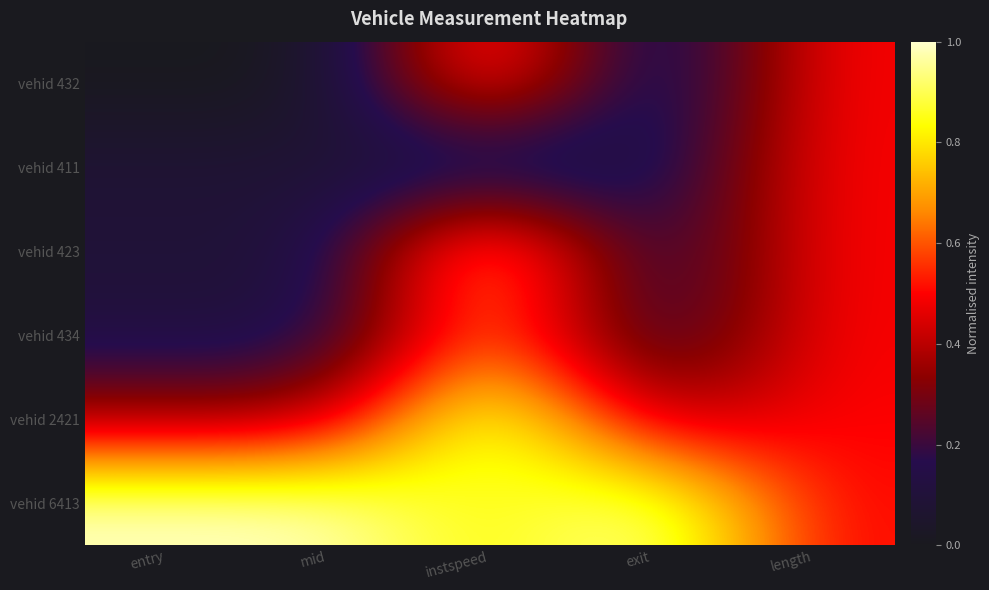

Reading right to left, extract all data points from this chart.

vehid 432: length=0.5	exit=0.0	instspeed=0.7	mid=0.0	entry=0.0
vehid 411: length=0.5	exit=0.1	instspeed=0.0	mid=0.1	entry=0.1
vehid 423: length=0.5	exit=0.1	instspeed=0.8	mid=0.1	entry=0.1
vehid 434: length=0.5	exit=0.1	instspeed=0.7	mid=0.1	entry=0.1
vehid 2421: length=0.5	exit=0.4	instspeed=1.0	mid=0.4	entry=0.4
vehid 6413: length=0.5	exit=1.0	instspeed=0.8	mid=1.0	entry=1.0